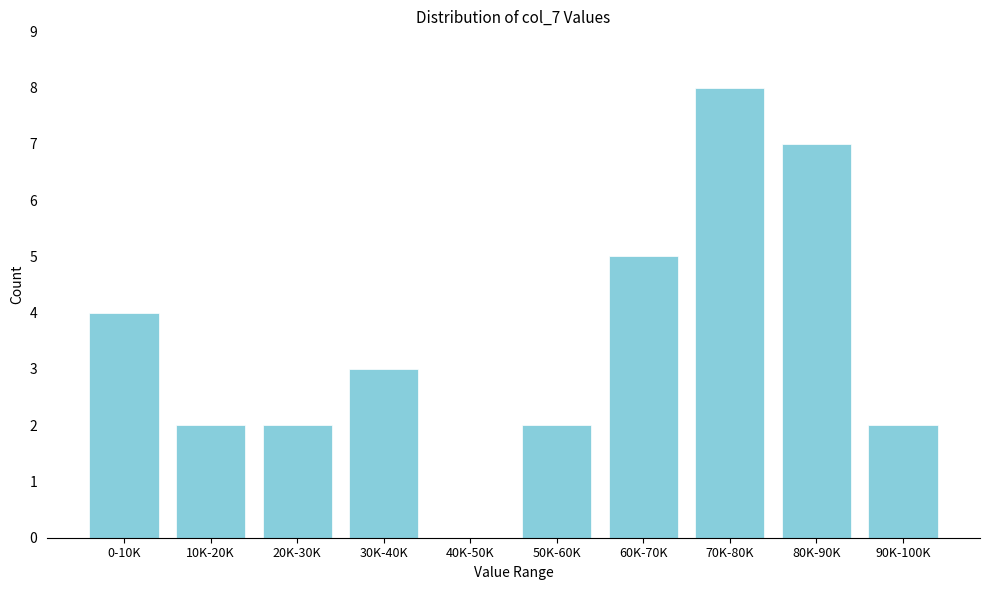

Reading left to right, extract all data points from this chart.

0-10K=4	10K-20K=2	20K-30K=2	30K-40K=3	40K-50K=0	50K-60K=2	60K-70K=5	70K-80K=8	80K-90K=7	90K-100K=2